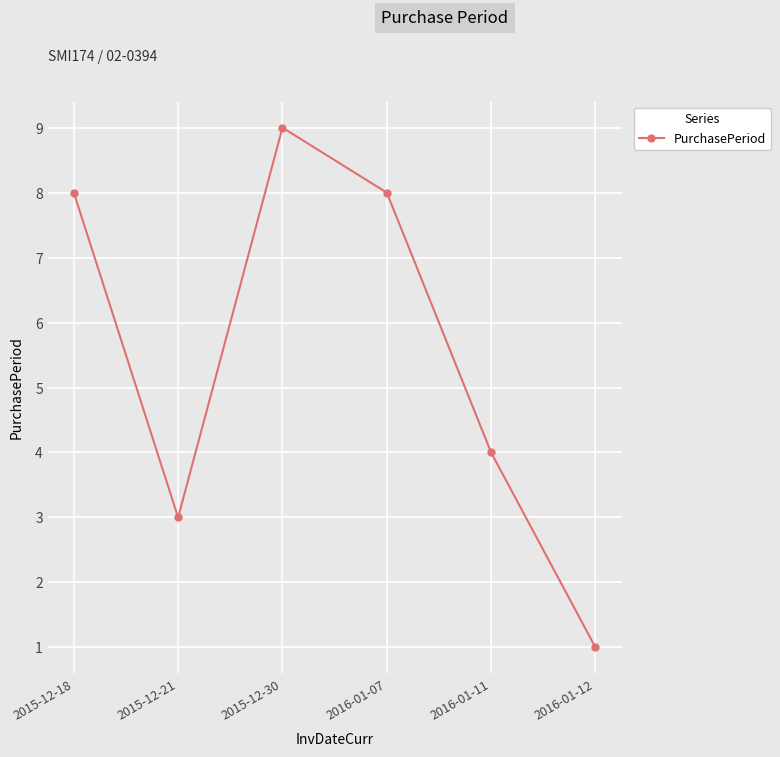

Reading left to right, what are all the values shown in this chart?

8	3	9	8	4	1